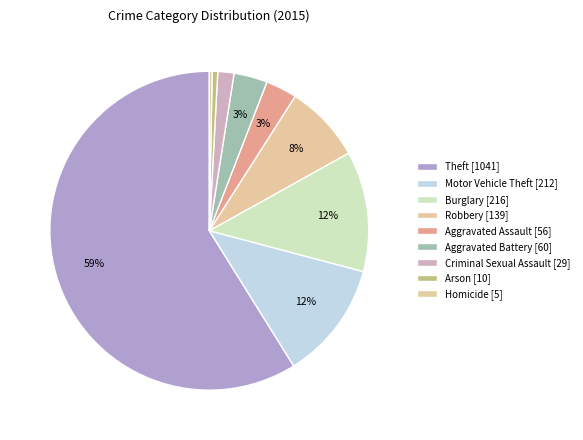

The Burglary slice represents 12% of the pie. True or false?

True